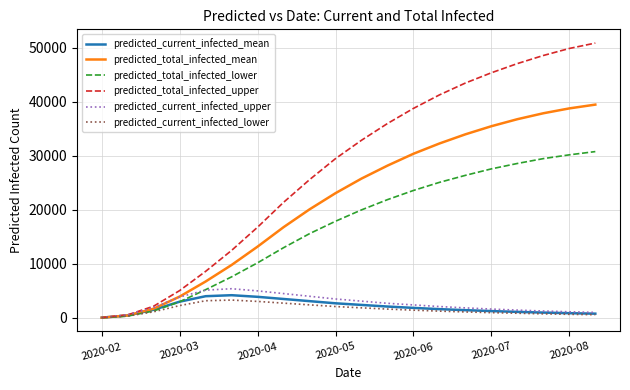

Which series has the widest spread of values?

predicted_total_infected_upper